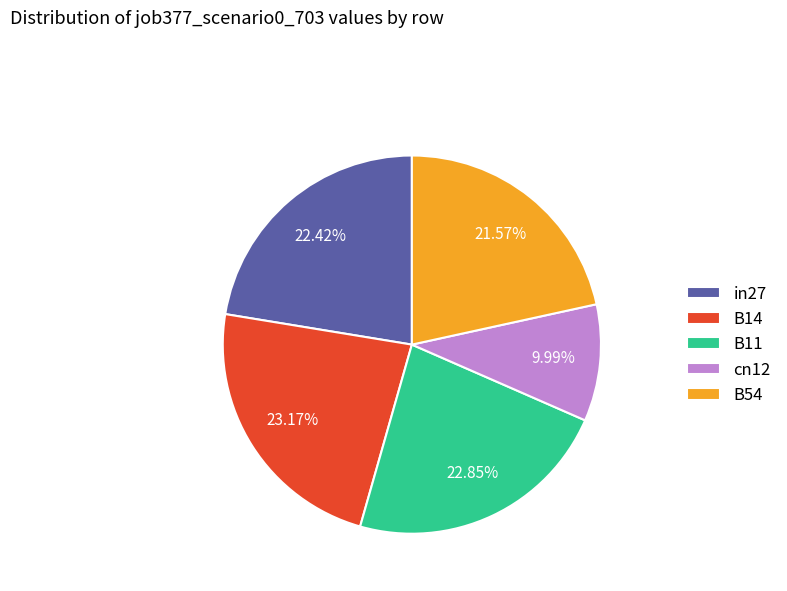

Is it true that cn12 is 10% of the pie?

True